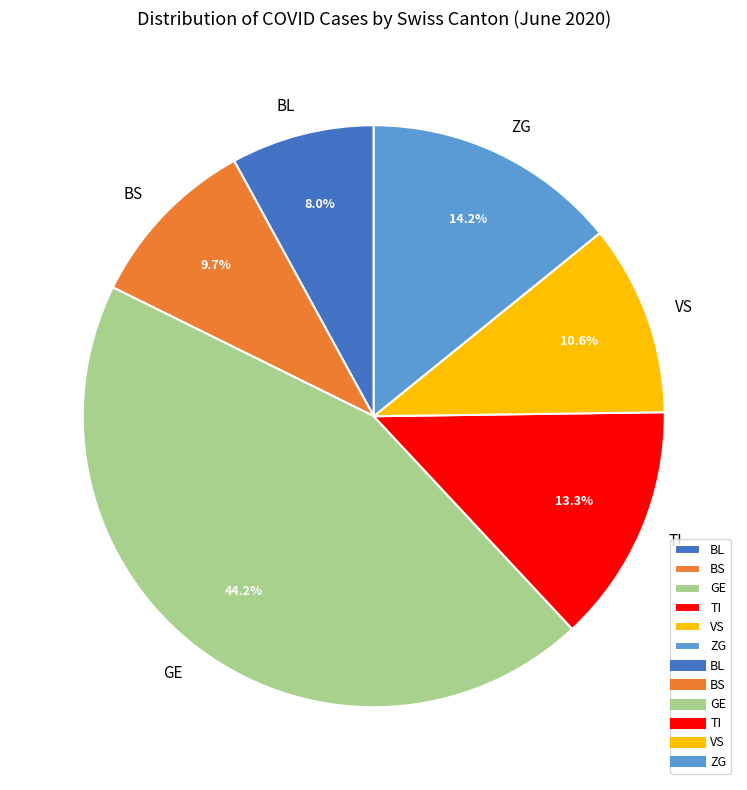

To the nearest percent, what is the difference between the largest and smallest slice percentages?

36%